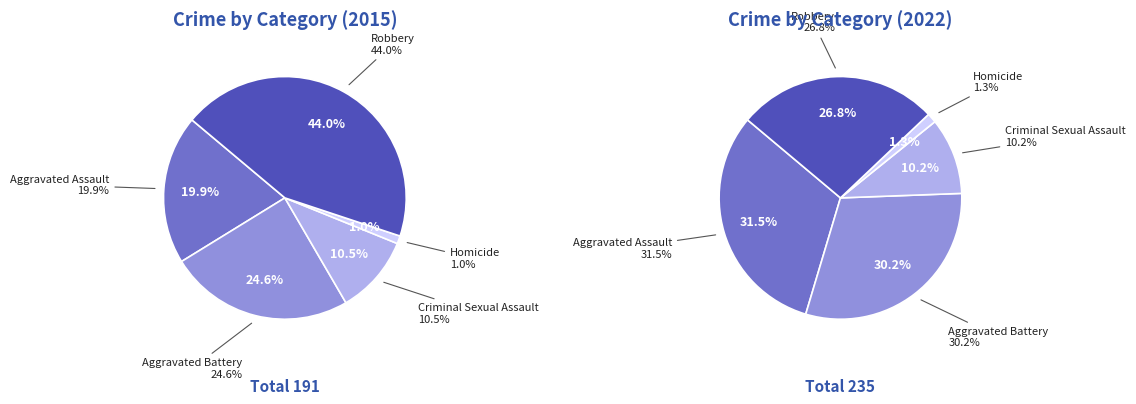

Is 2 the majority of the pie?

No